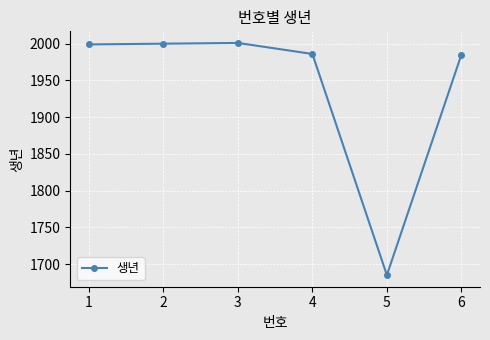

What is the smallest value displayed?

1685